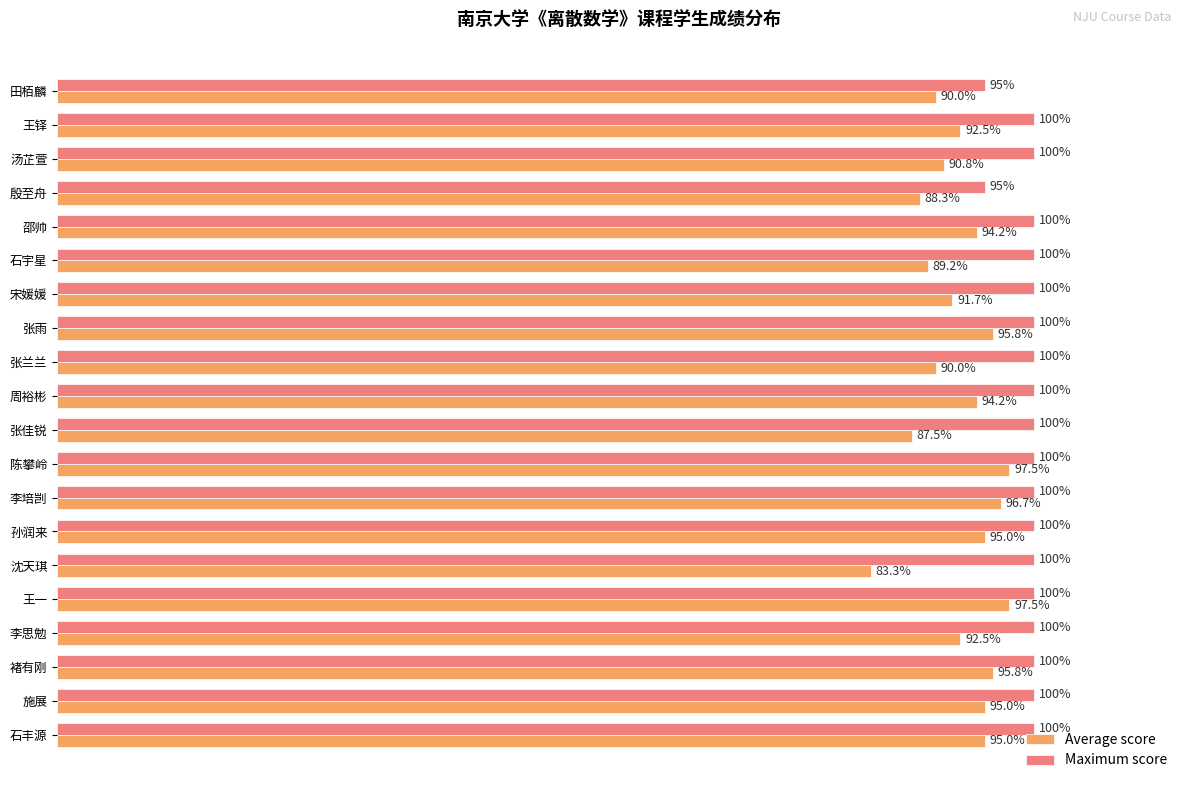

Which series changed the most between 殷至舟 and 邵帅?

Average score